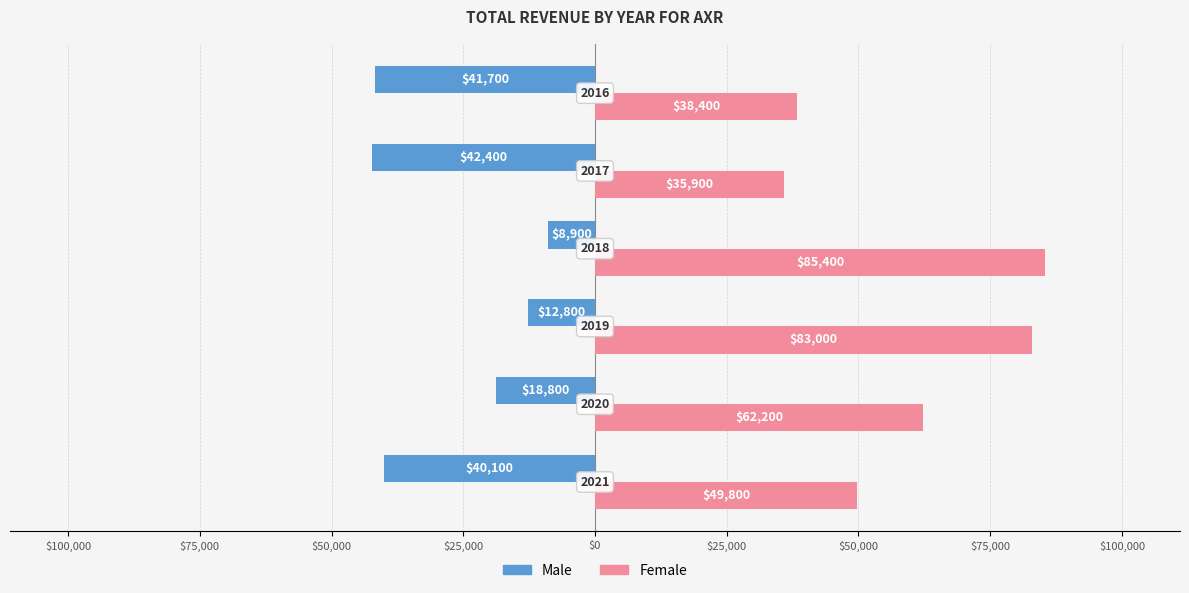

What are all the series names shown in the legend?

Male, Female